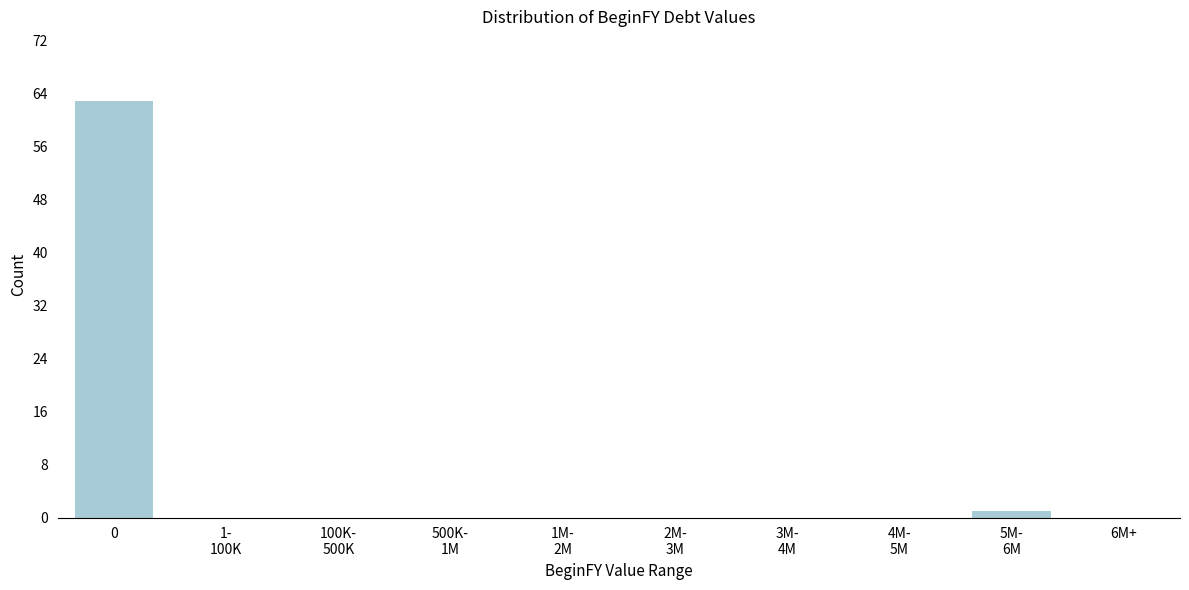

What is the change in value from 0 to 6M+?

-63